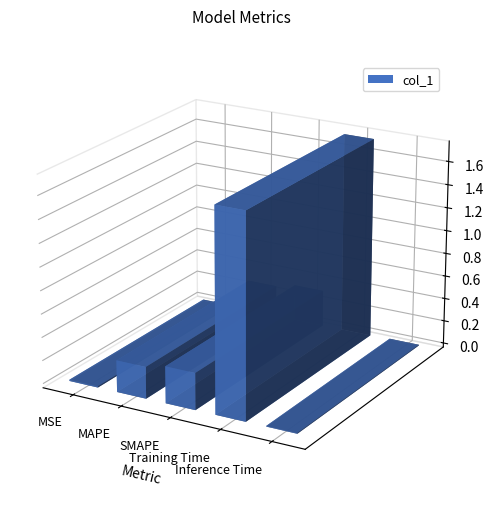

Which has a higher value, MSE or MAPE?

MAPE